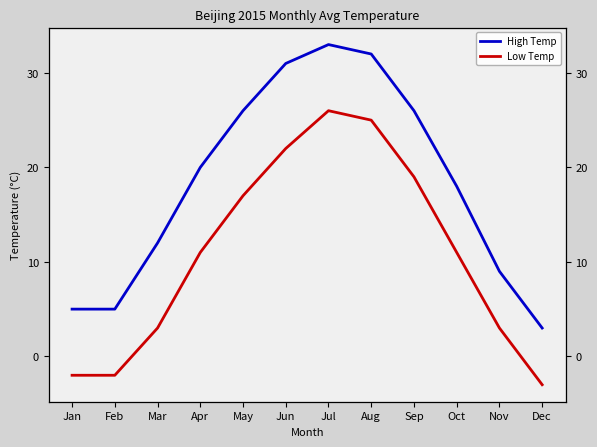

How many values in Low Temp are above zero?

9